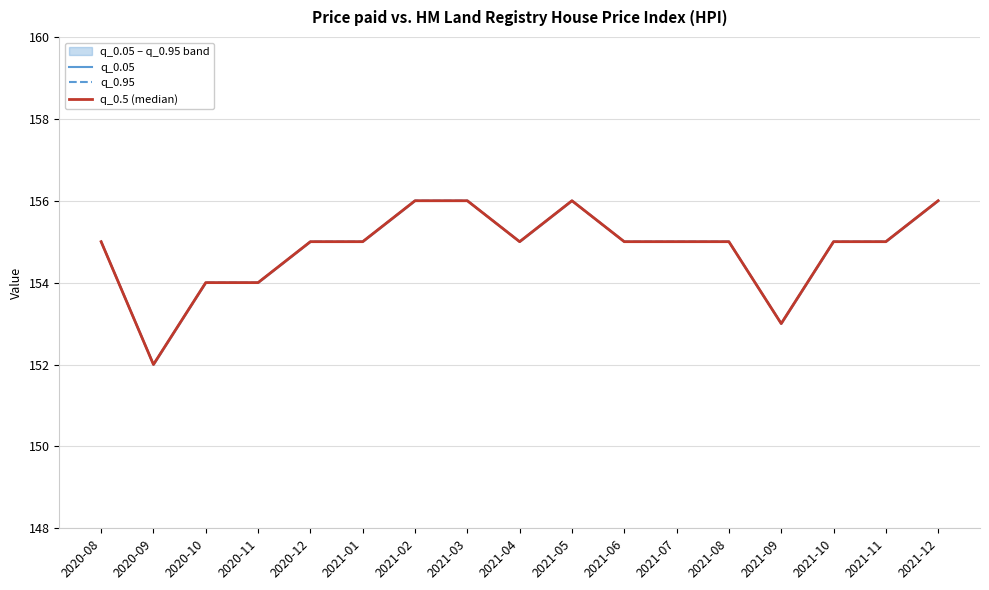

How many interior local valleys does the q_0.05 series have?

3